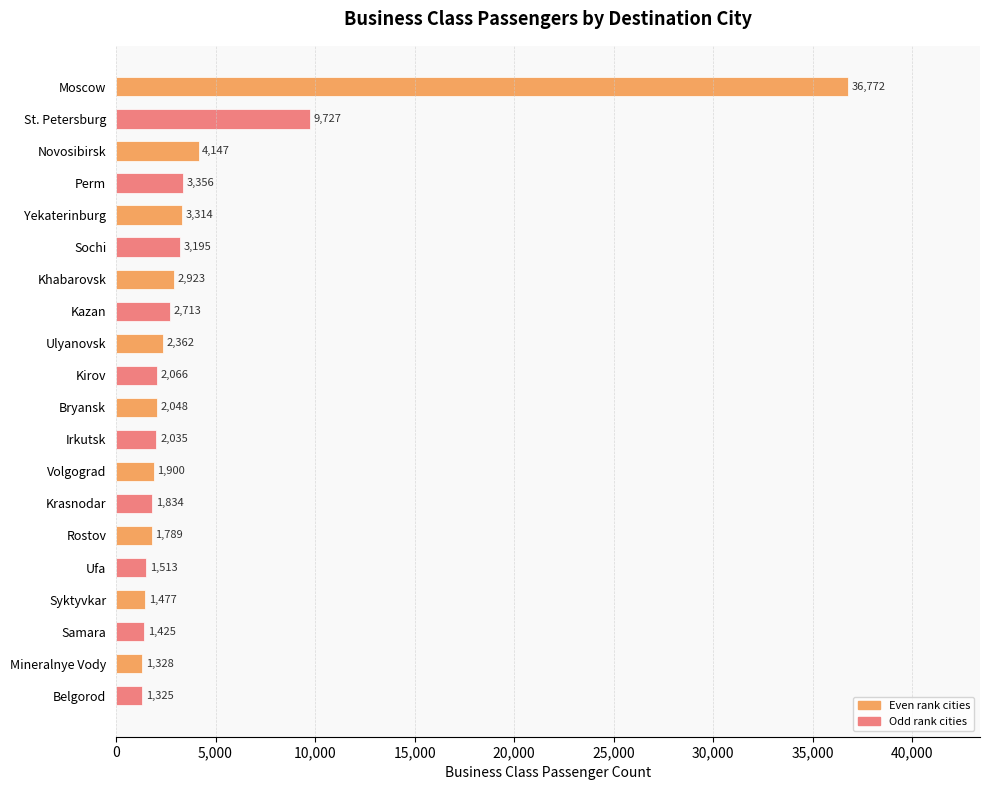

At which label is the value closest to 19048?

St. Petersburg